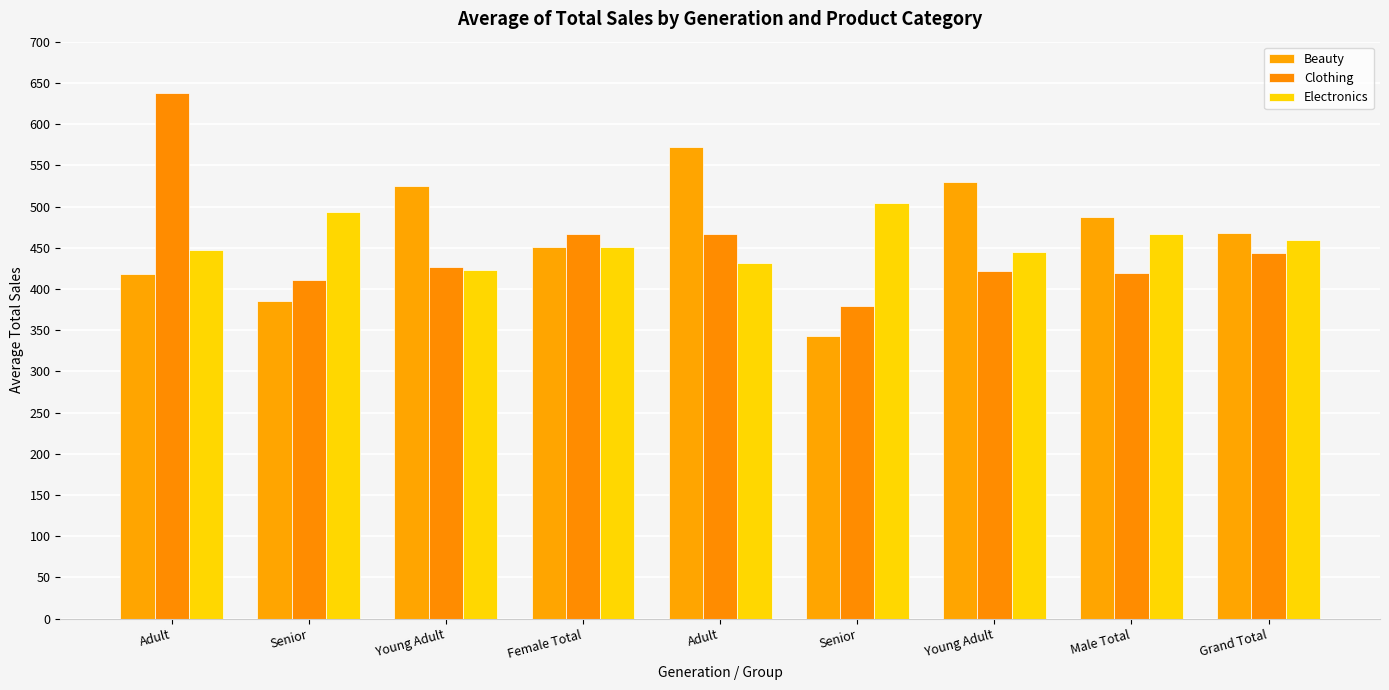

Which series has the largest total across all categories?

Beauty